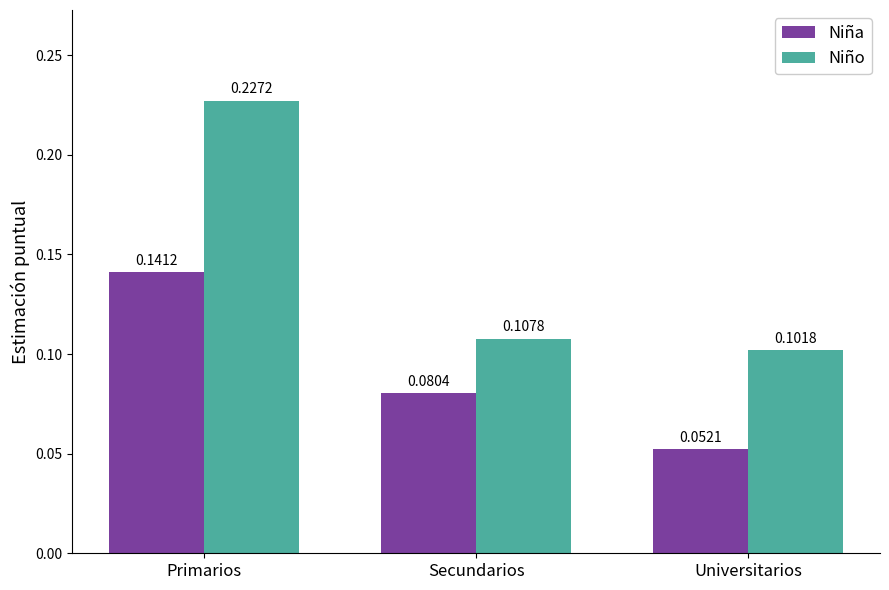

What is the sum of the Niño values at Secundarios and Primarios?

0.3